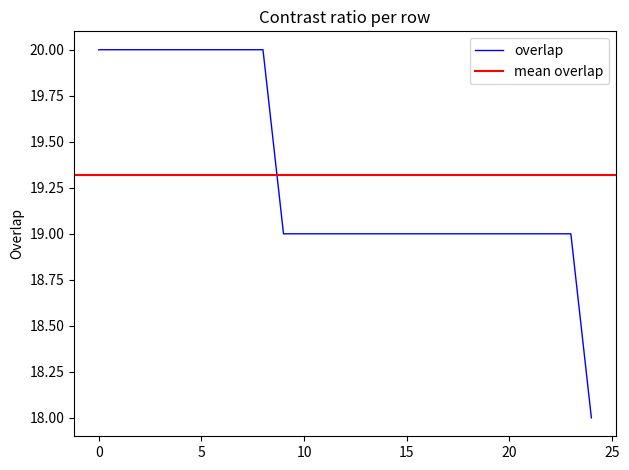

What is the approximate value of overlap at 0?

20